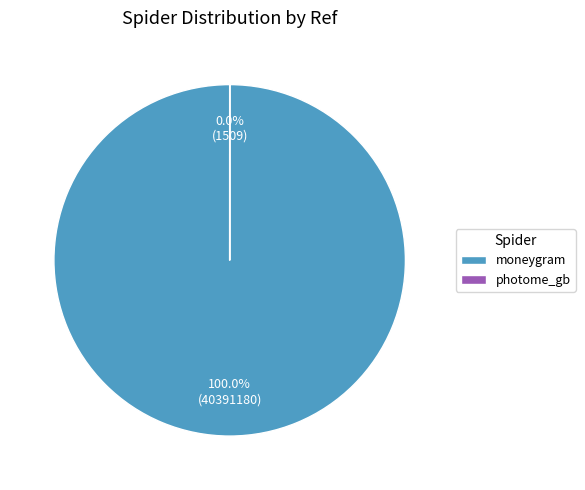

Rank the categories by value from highest to lowest.

moneygram, photome_gb